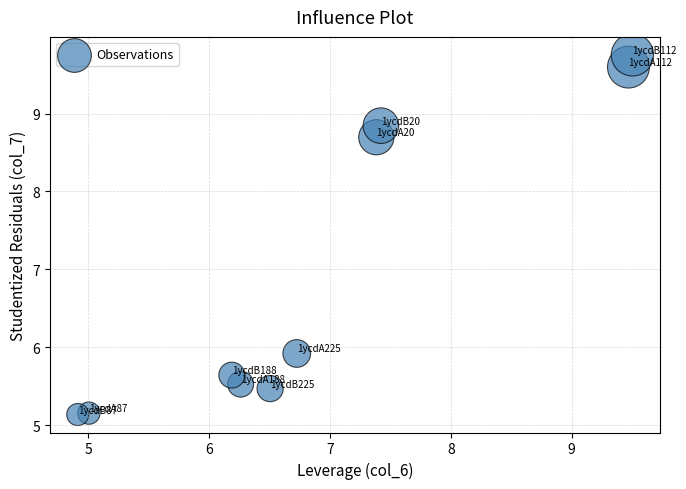

What is the range of X values (max minus min)?

4.6